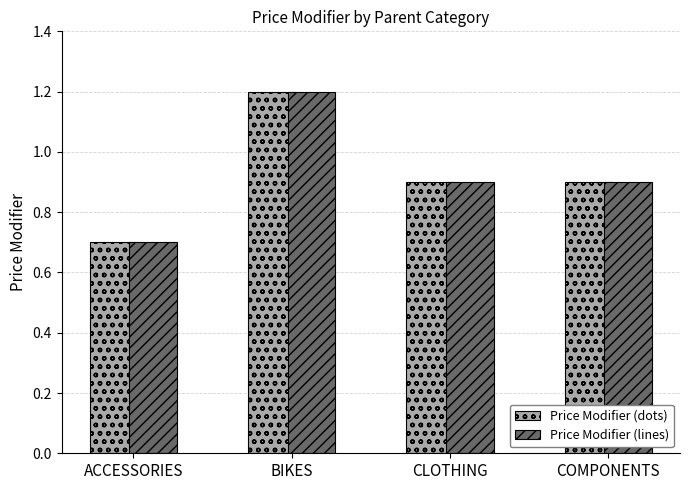

What is the maximum value for Price Modifier (dots)?

1.2